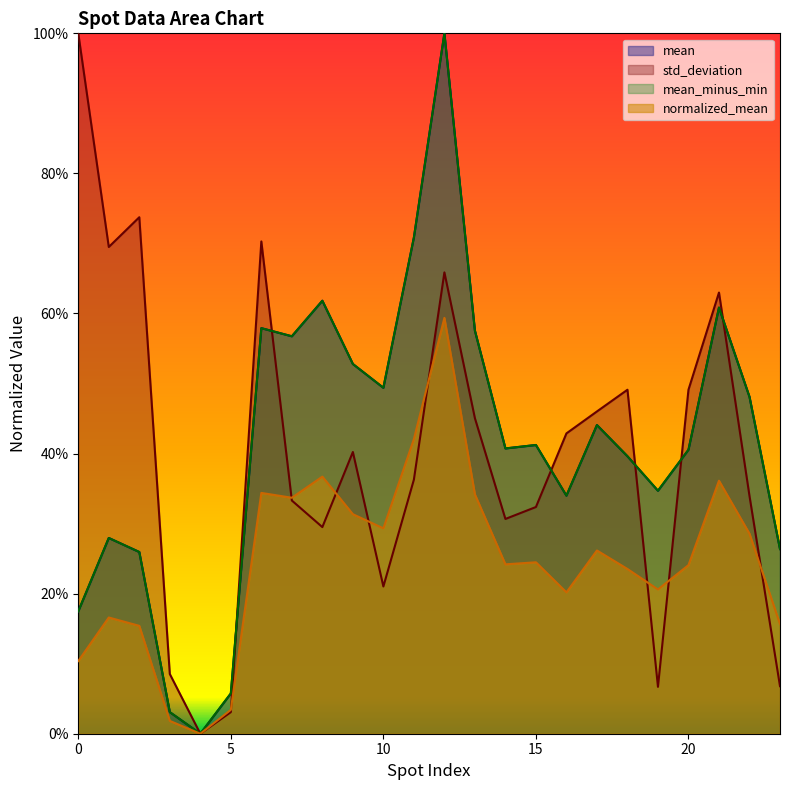

Does the chart display data point markers on the line(s)?

No